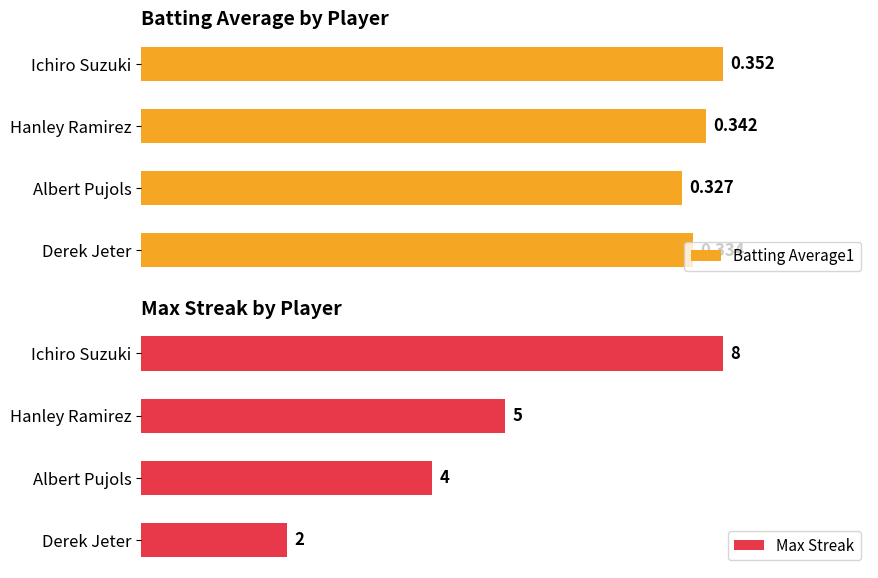

Rank the categories by Batting Average1 value from lowest to highest.

Albert Pujols, Derek Jeter, Hanley Ramirez, Ichiro Suzuki